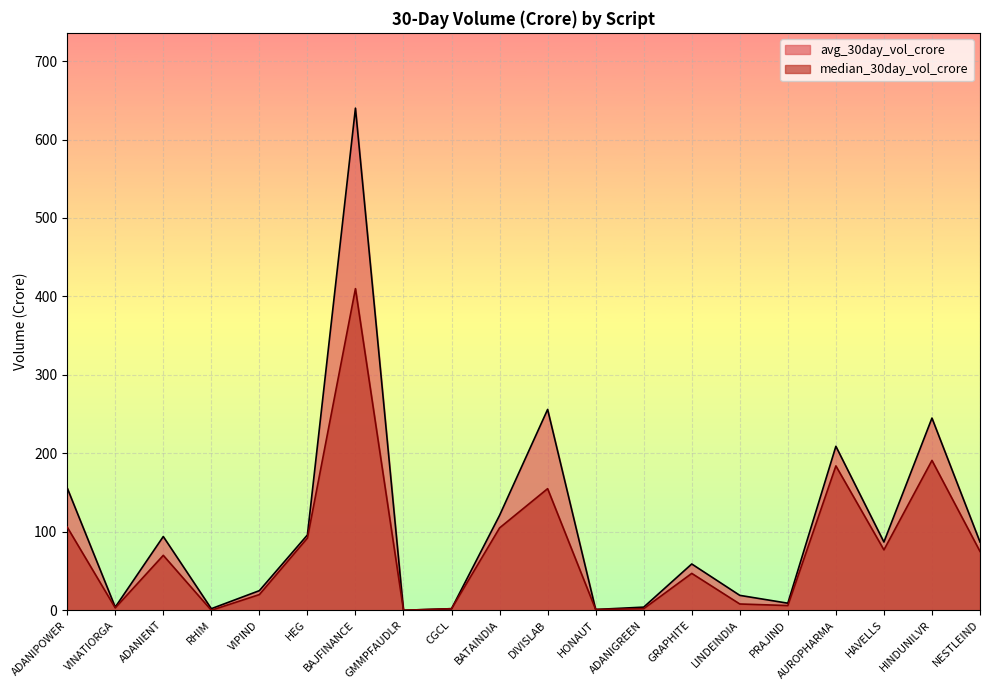

The value of avg_30day_vol_crore at VIPIND is 25. True or false?

True